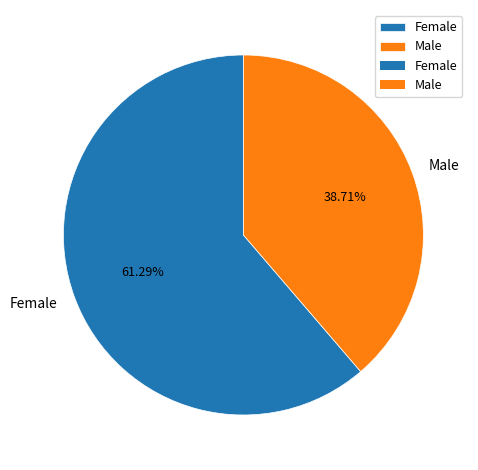

Which category has the smallest portion of the pie?

Male